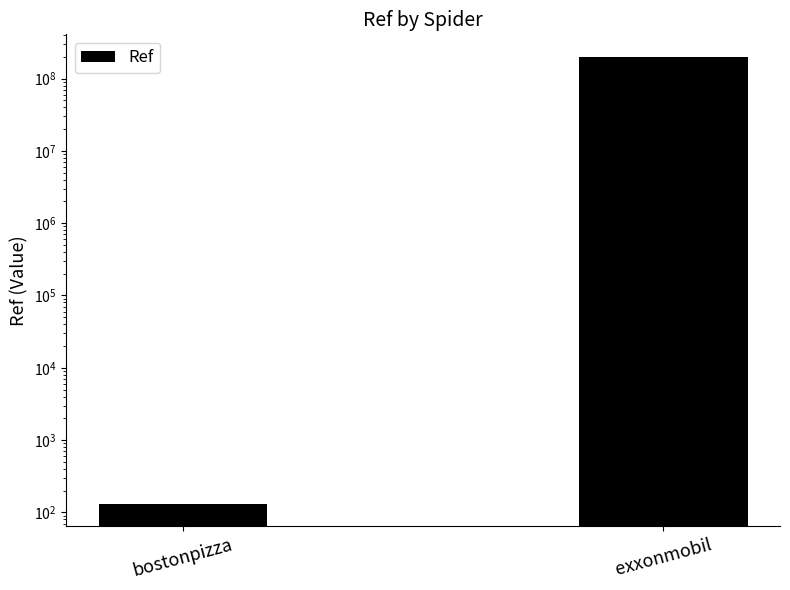

How many data points does each series have?

2